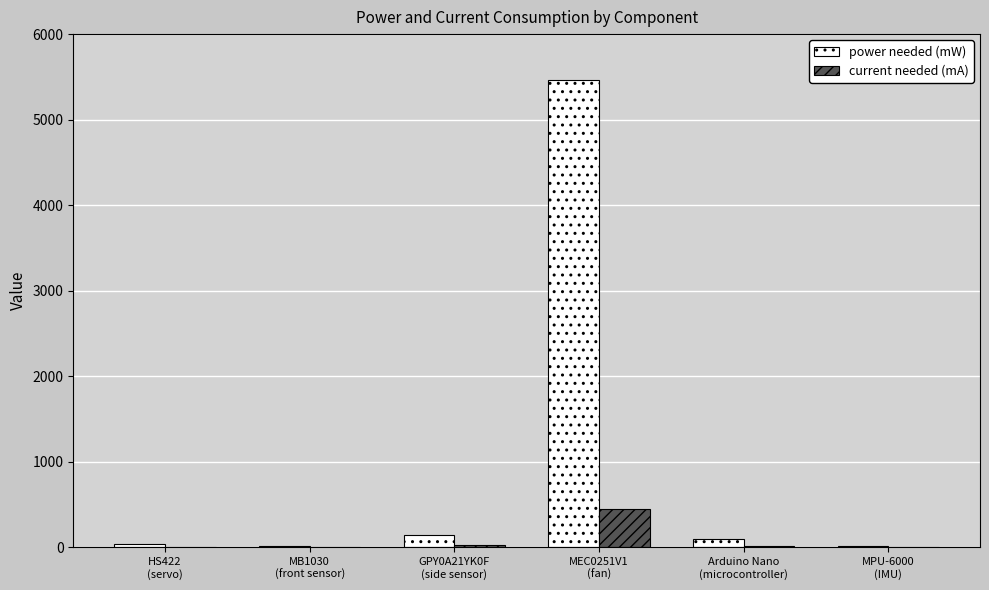

At which category does the chart reach its peak across all series?

MEC0251V1
(fan)